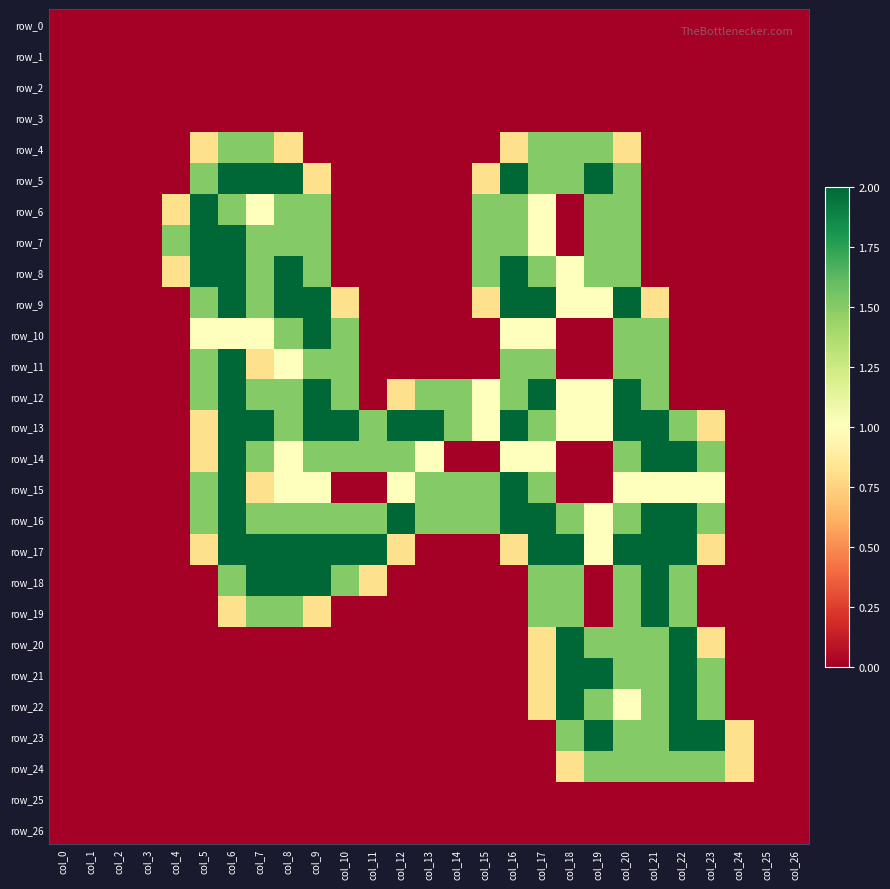

Which label corresponds to the largest value in the chart?

col_6